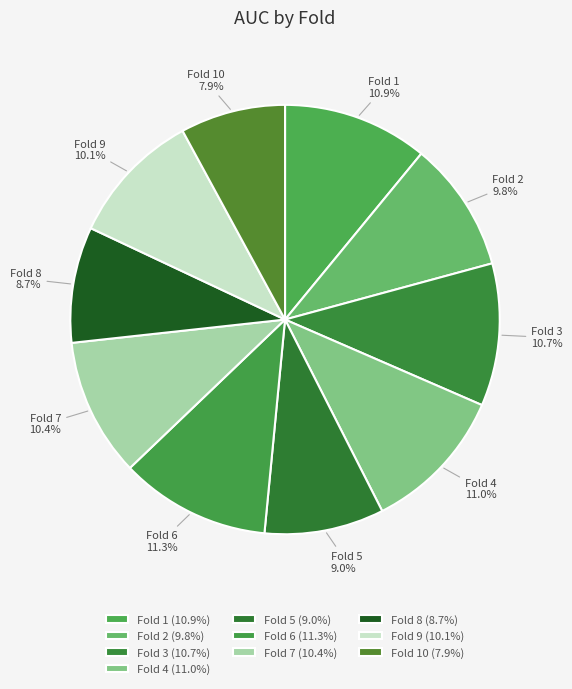

Is it true that Fold 3 is 2% of the pie?

False